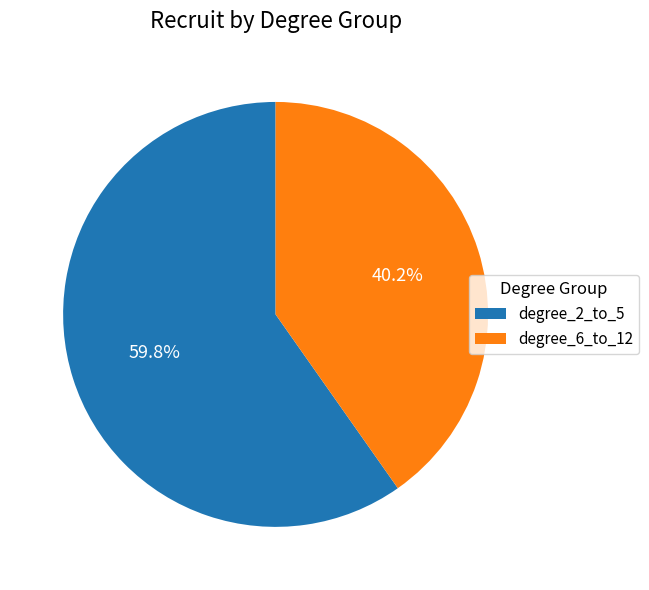

Does any single category account for the majority?

Yes